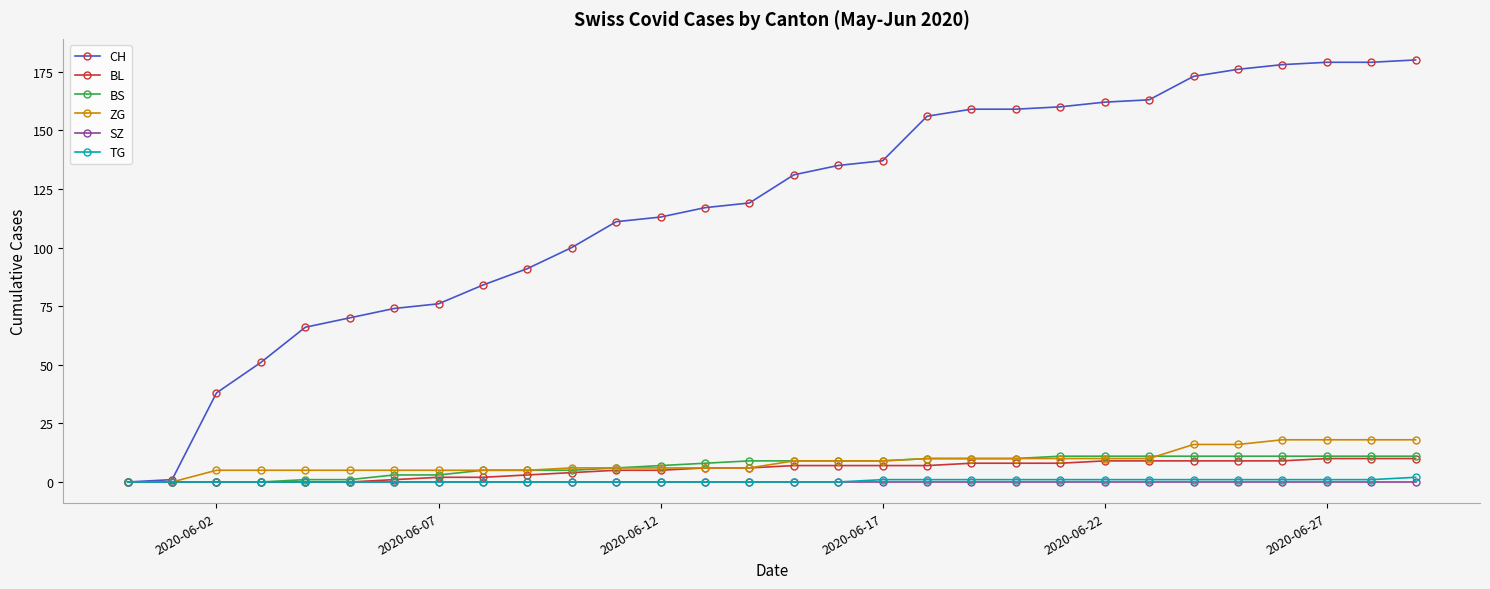

What is the maximum value for BL?

10